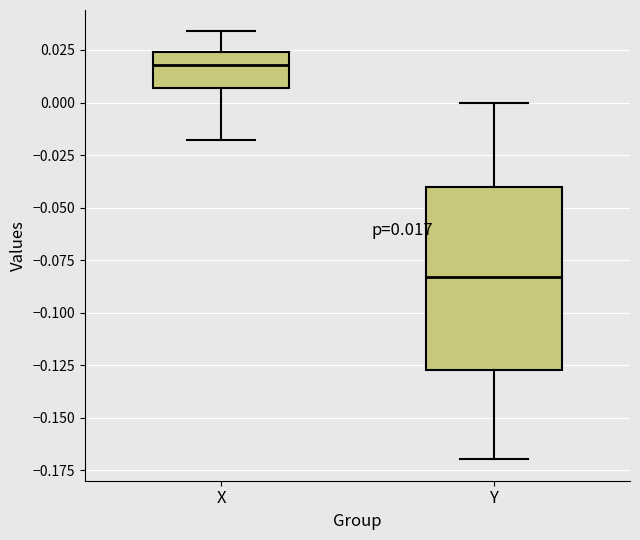

Which box's median line is the lowest?

Y